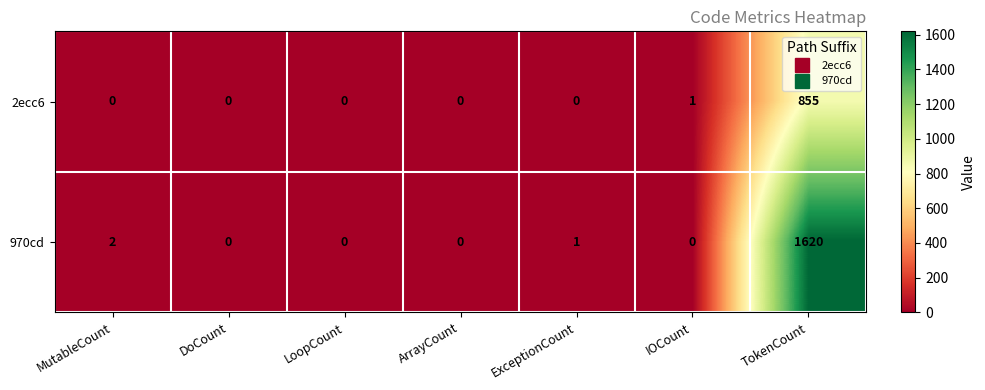

At which category is the sum across all series the highest?

TokenCount